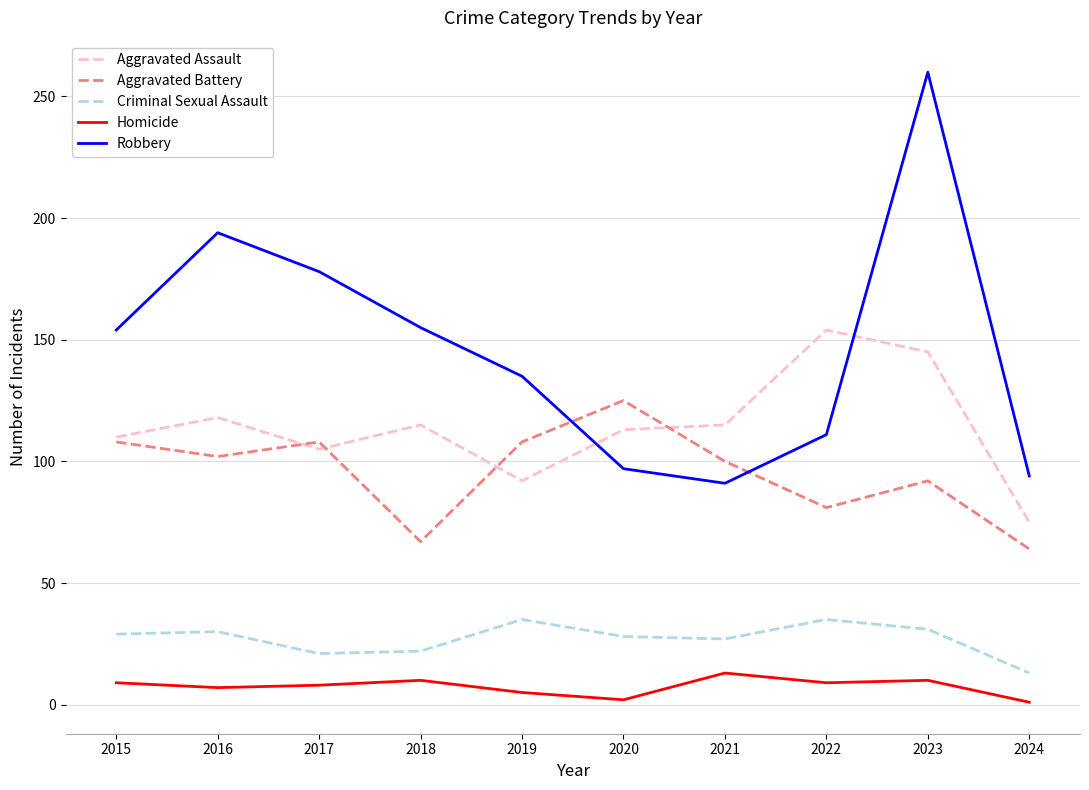

Where is Robbery nearest to the value 175?

2017